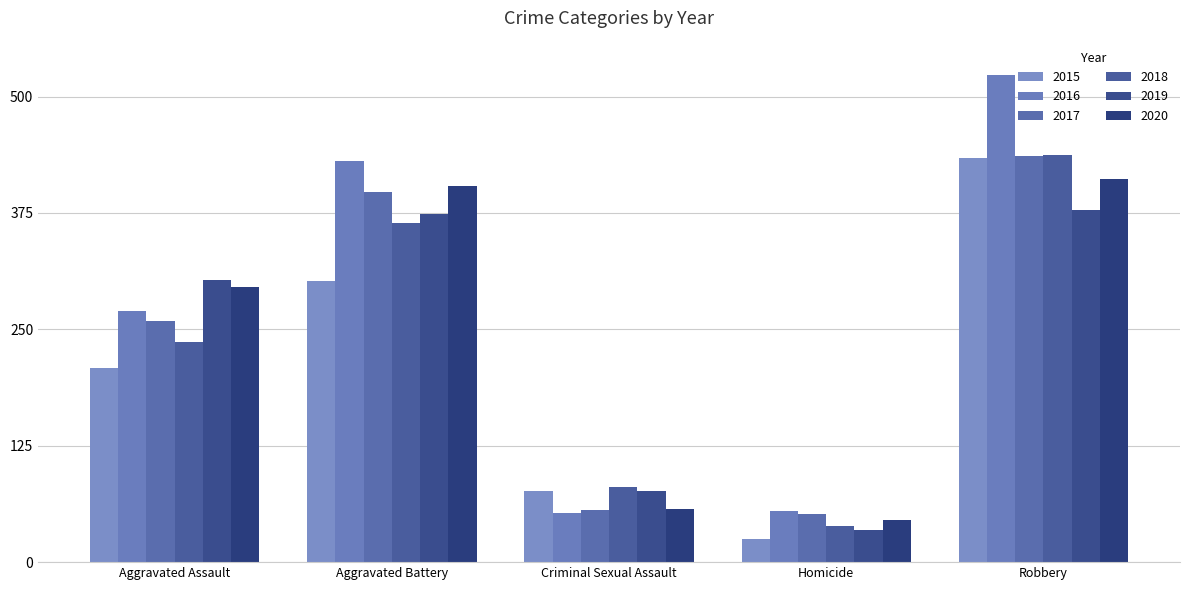

Which series has the widest spread of values?

2016